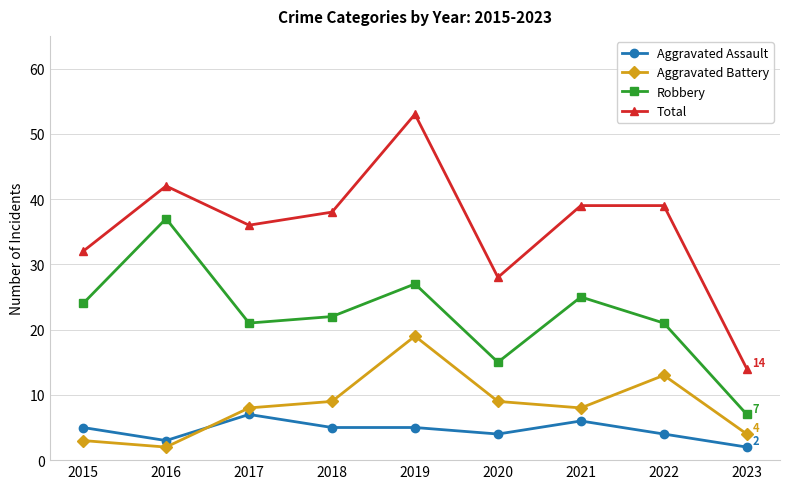

In Robbery, how many points are higher than both neighbors (excluding endpoints)?

3